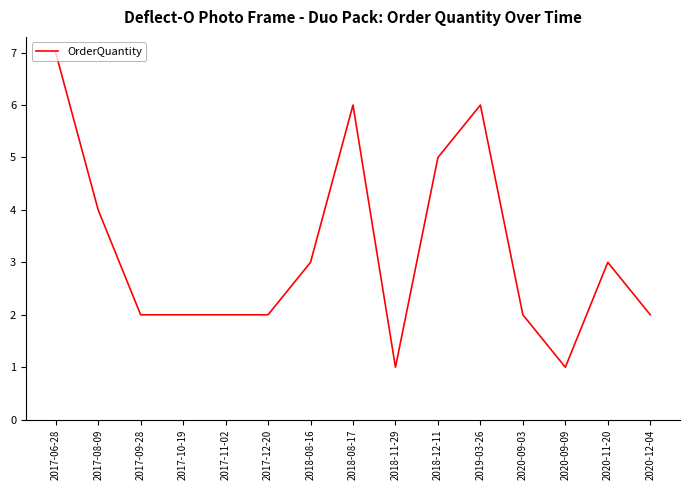

What is the sum of all values?

48